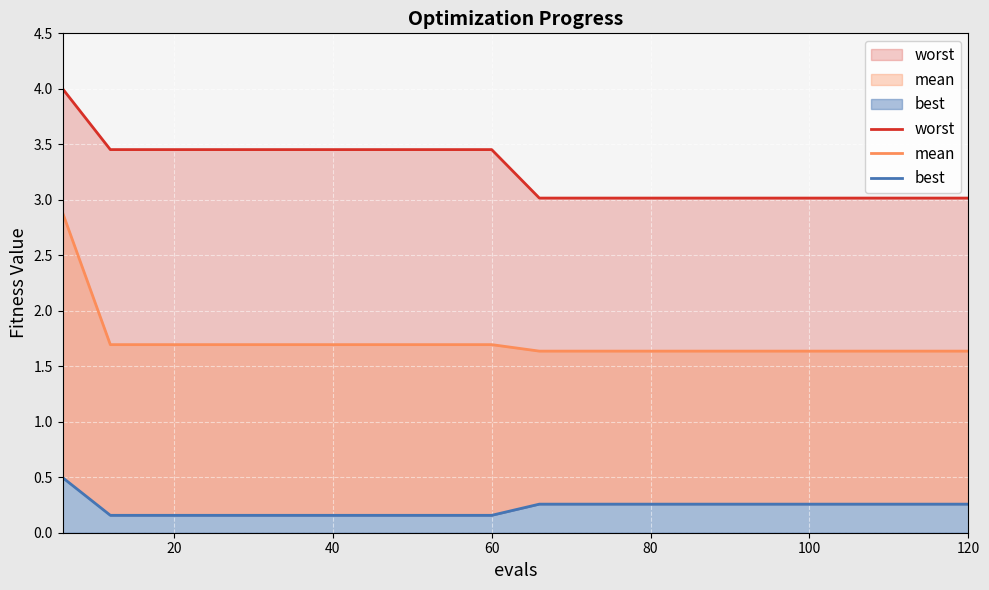

True or false: mean and best intersect in this chart.

False